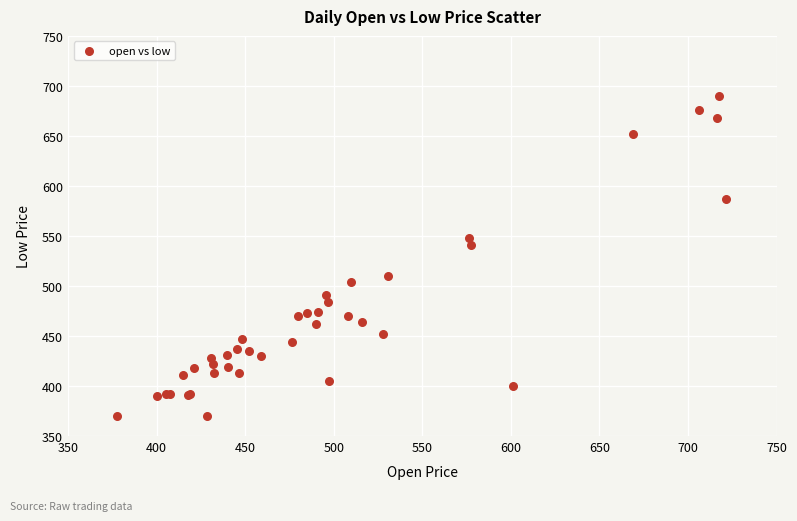

What Y value in the scatter plot is closest to 530?

541.0